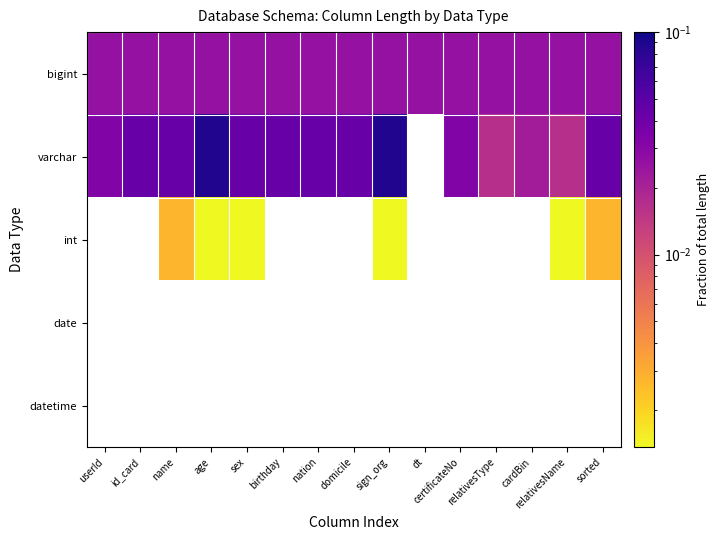

The value of varchar at sex is 0.0. True or false?

False